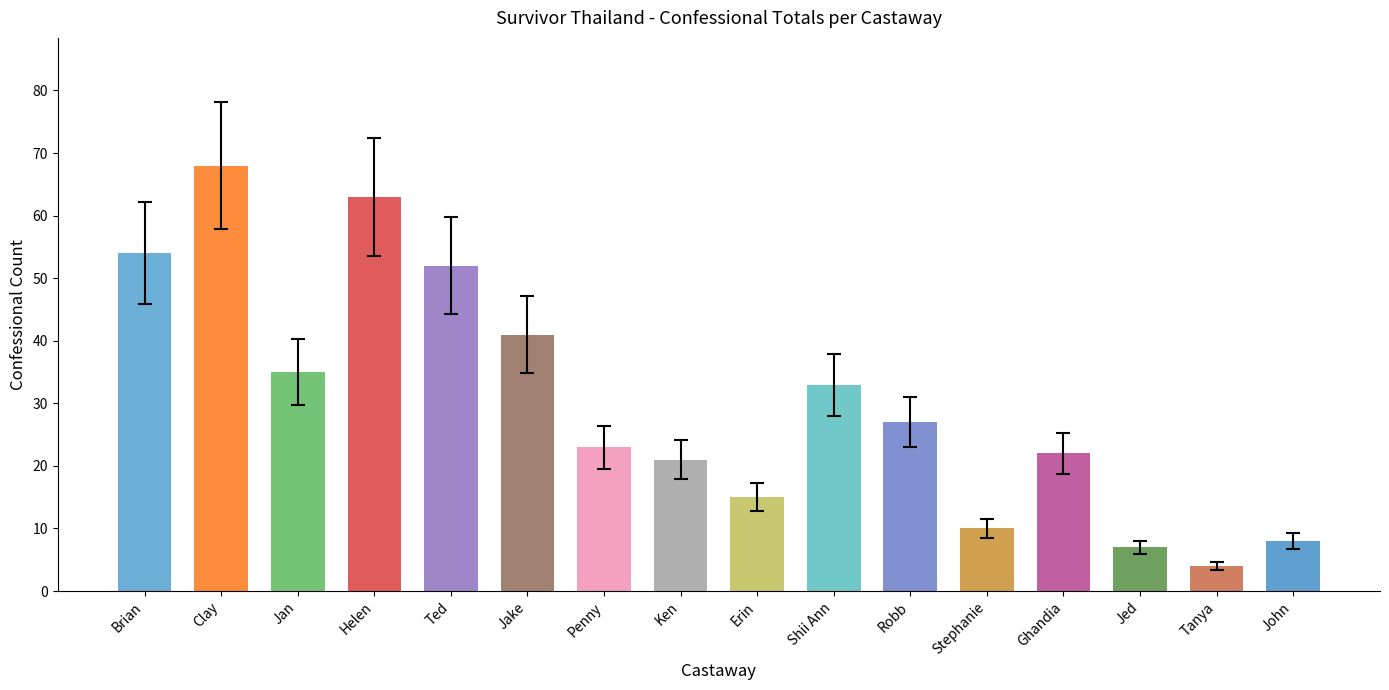

What is the average value?

30